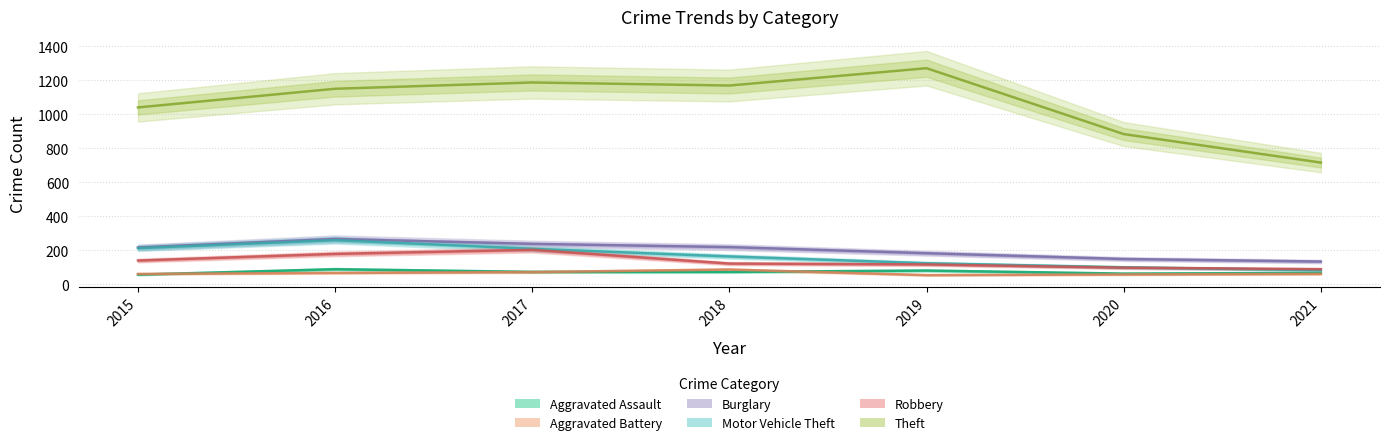

Between 2019 and 2021, which series saw the biggest shift?

Theft